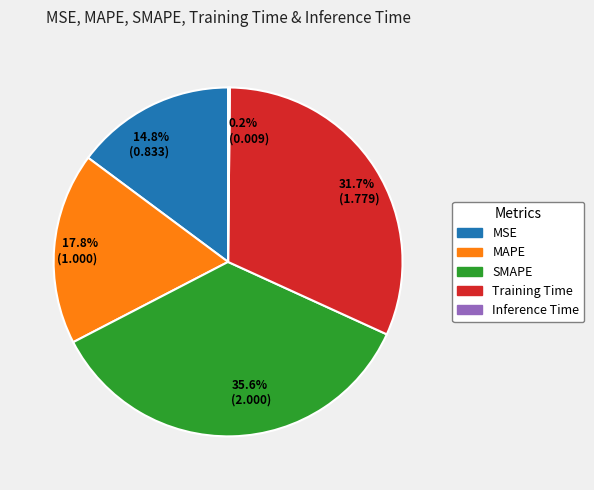

Does any single category account for the majority?

No